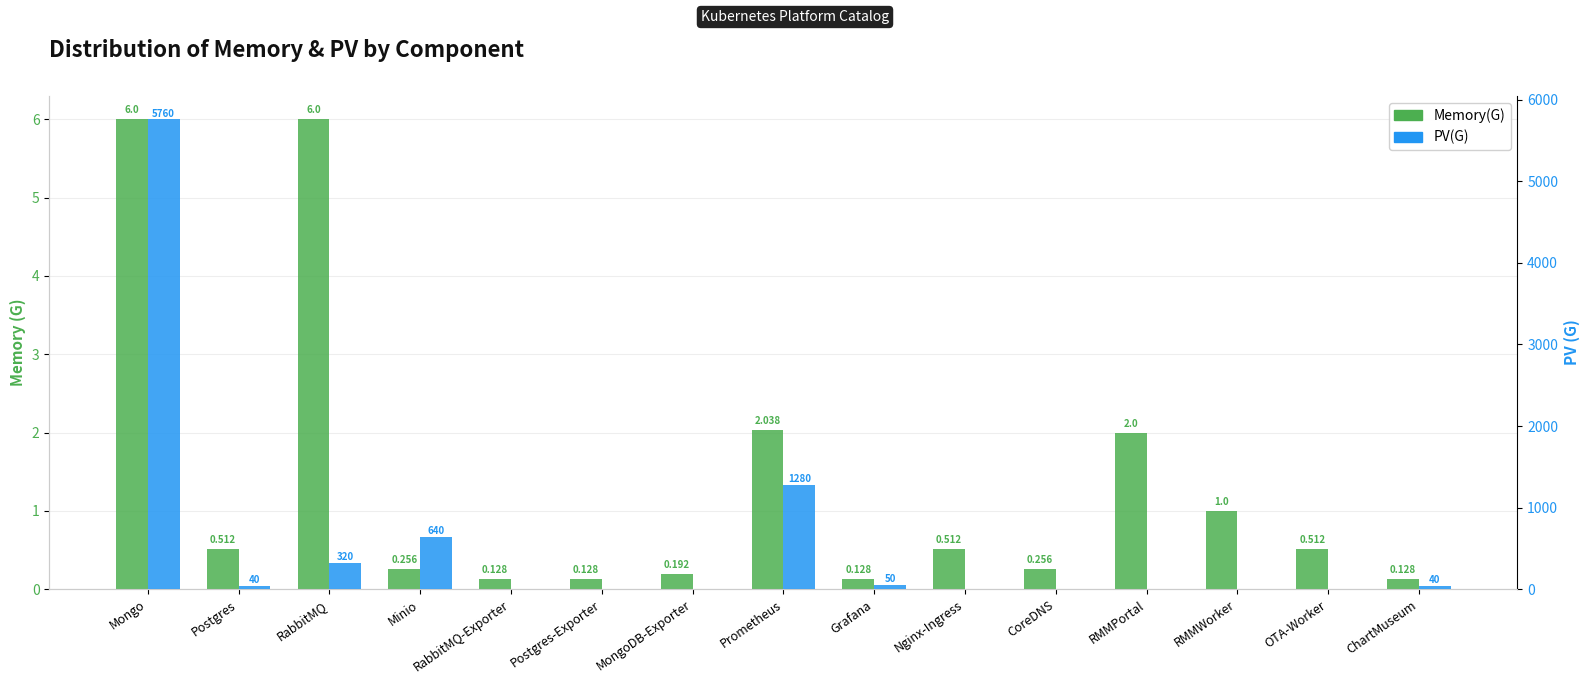

What is the difference between the maximum and second lowest values in the PV(G) series?

5760.0